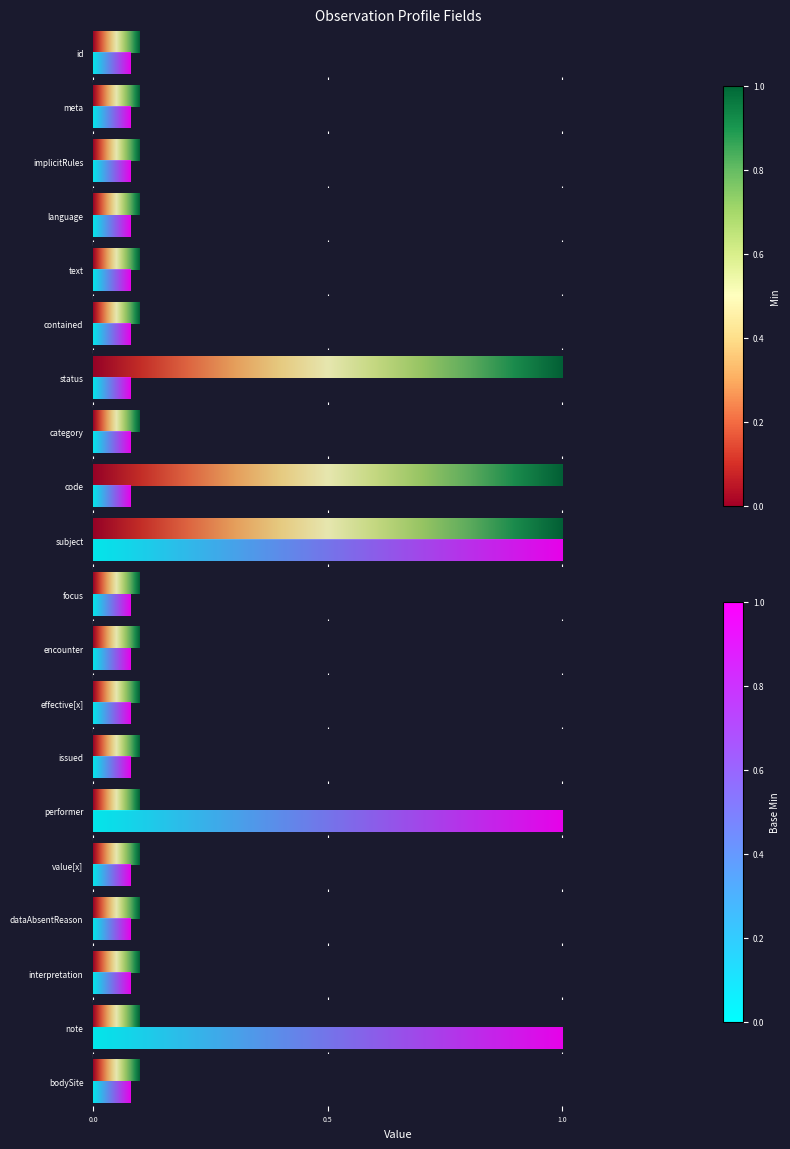

What are all the series names shown in the legend?

Min, Base Min